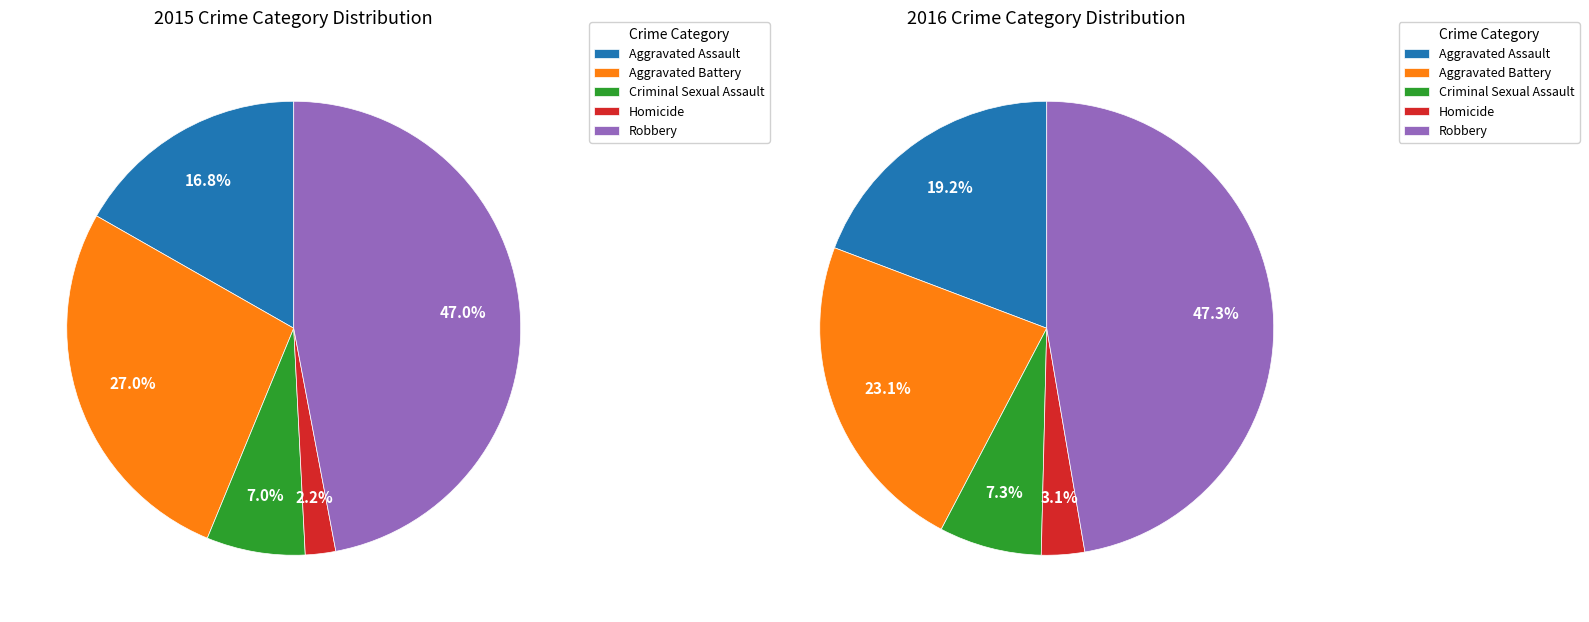

How many segments does this pie chart have?

5